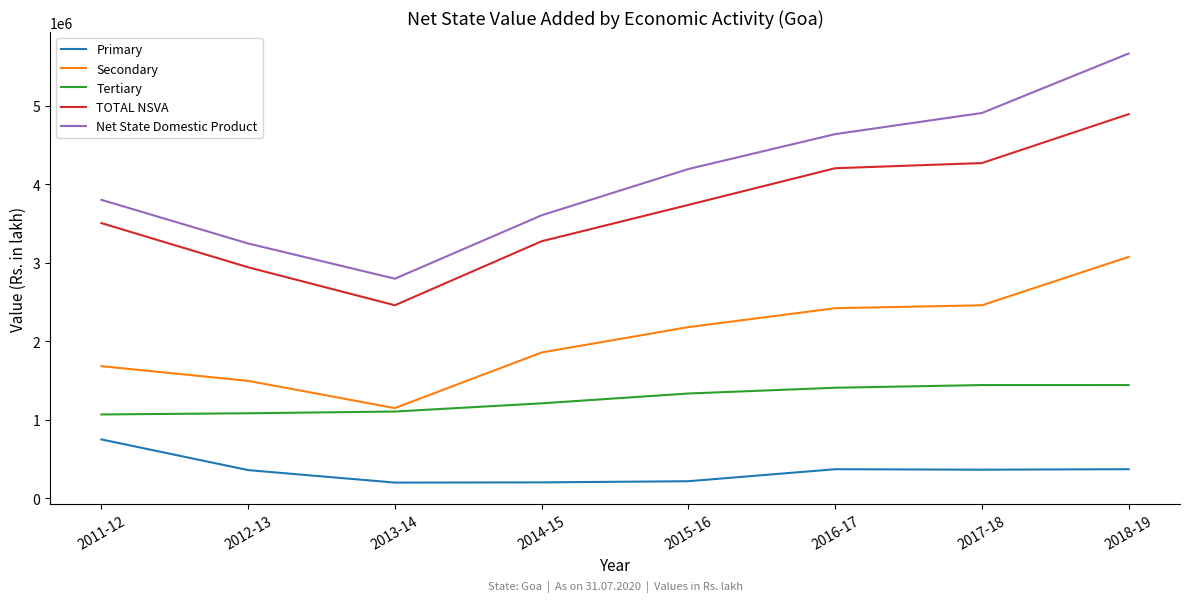

What is the difference between the maximum and second lowest values in the Tertiary series?

359297.7